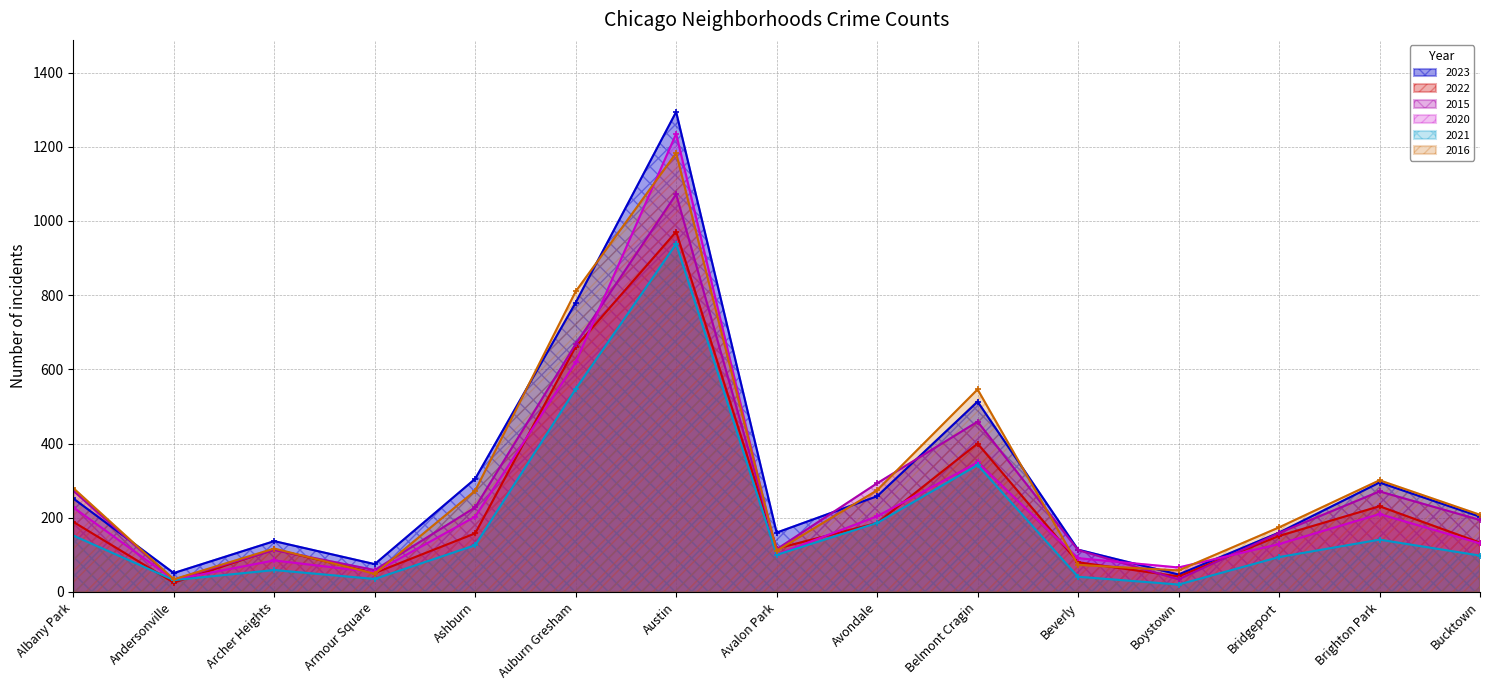

What is the lowest value of the 2023 series?

47